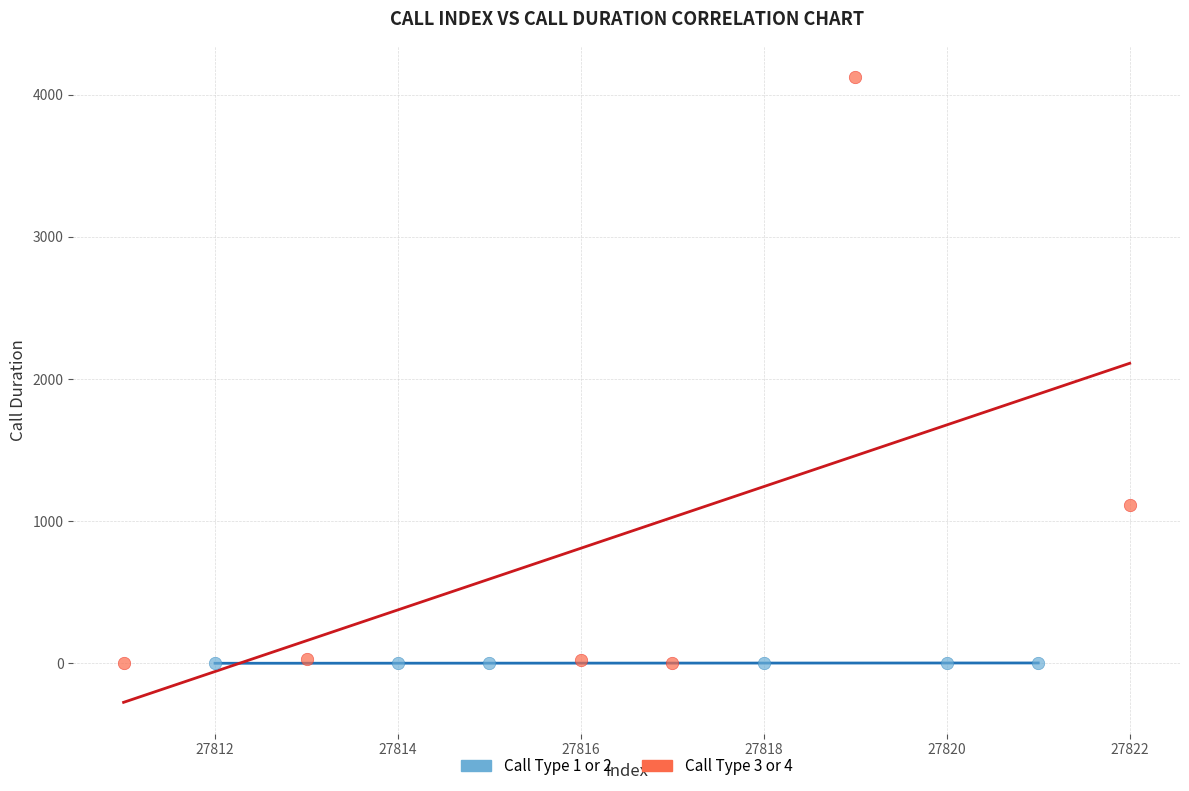

Which series has the largest Y range (max minus min)?

Call Type 3 or 4